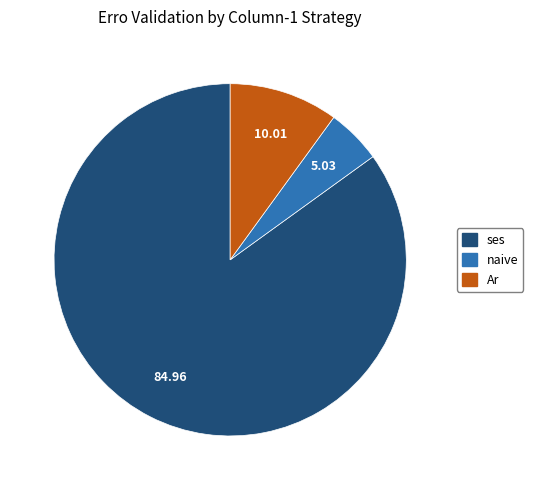

Is there any slice that represents more than half of the pie?

Yes